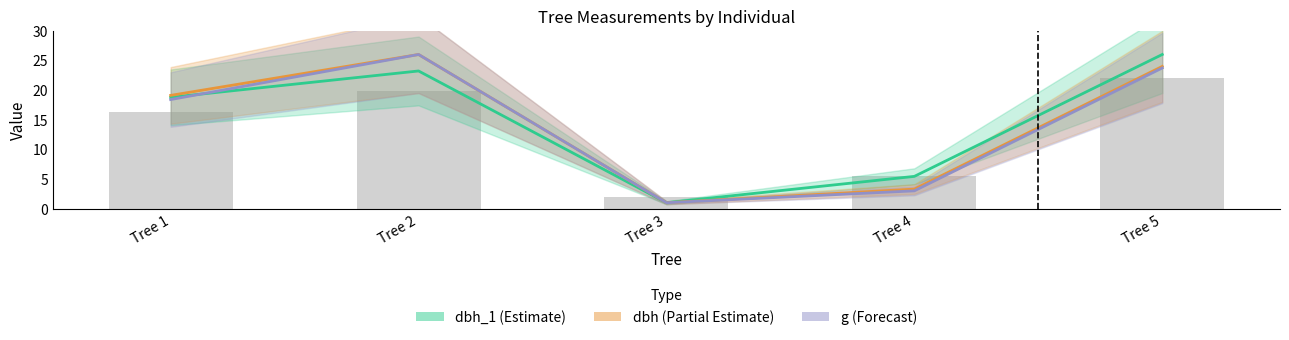

Reading right to left, extract all data points from this chart.

dbh_1: 26.0	5.4	1.0	23.2	18.8
dbh: 24.0	3.3	1.0	26.0	19.1
g: 23.7	3.0	1.0	26.0	18.4